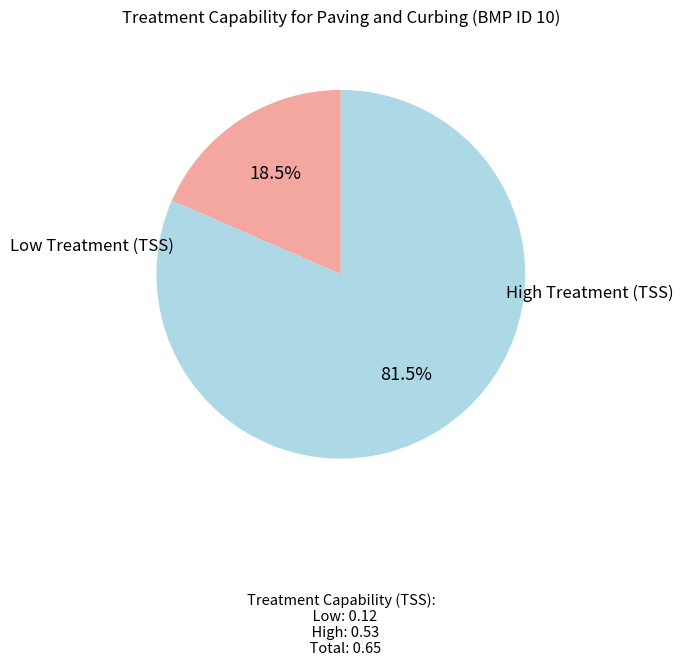

Does any single category account for the majority?

Yes